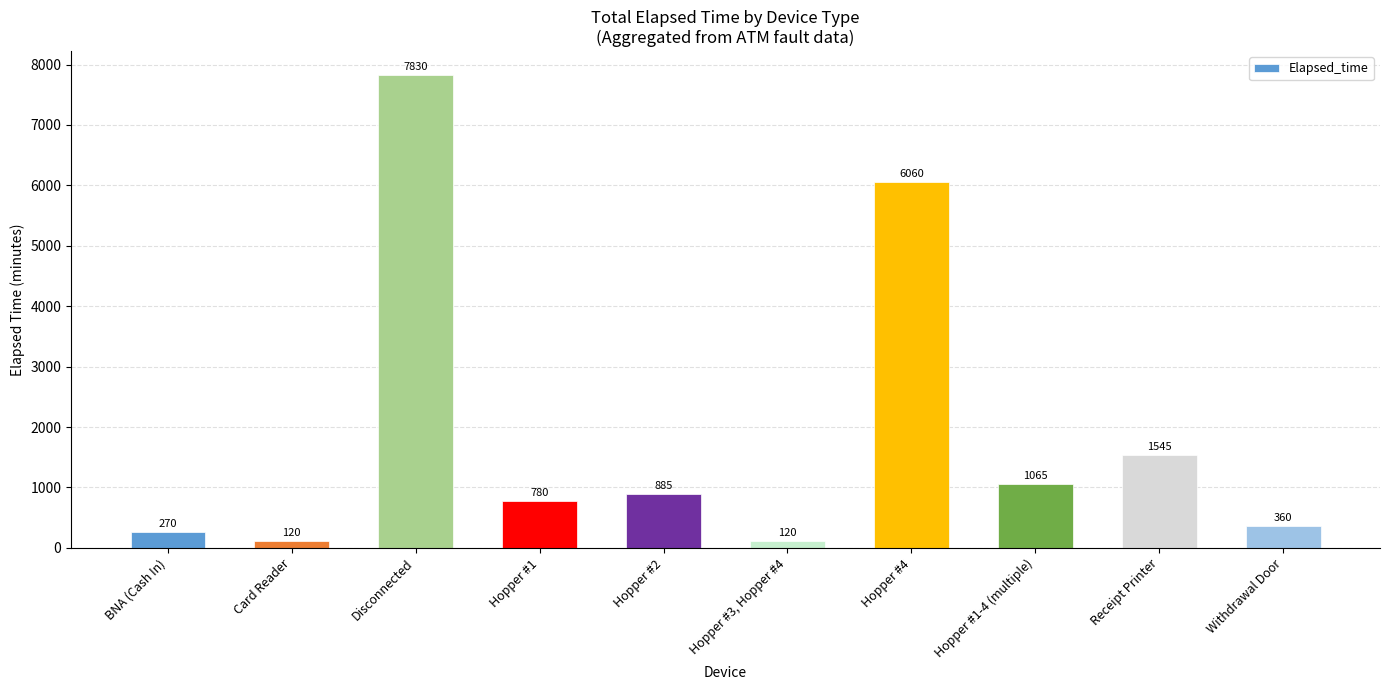

What is the smallest value displayed?

120